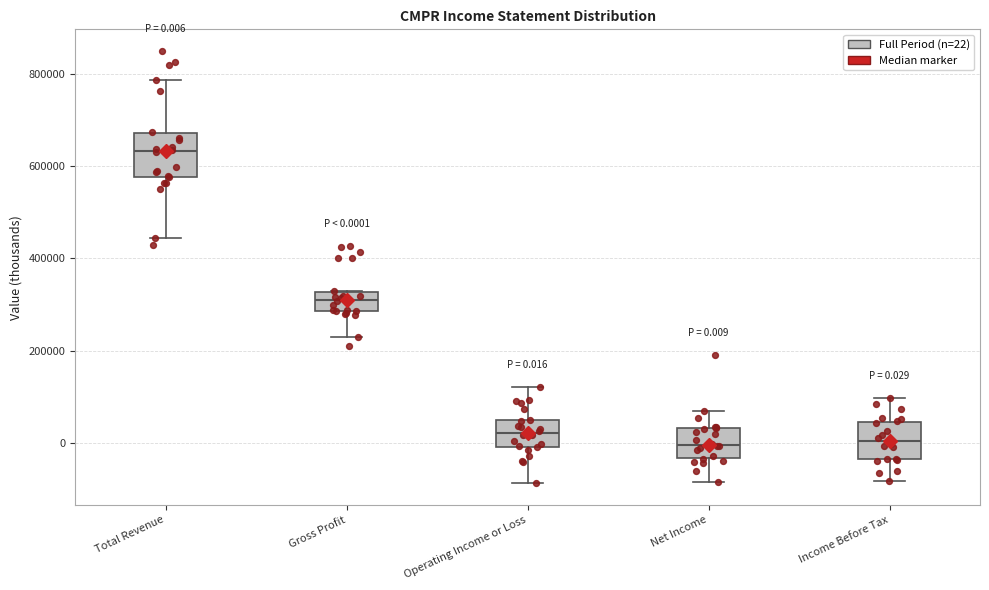

Which box's median line is the highest?

Total Revenue